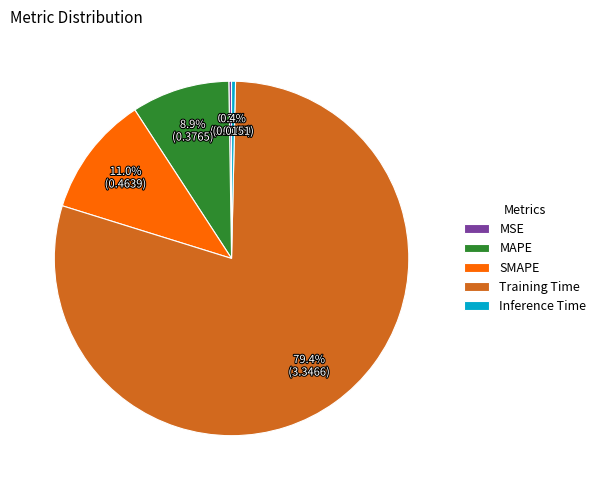

Does Training Time account for over 50% of the chart?

Yes